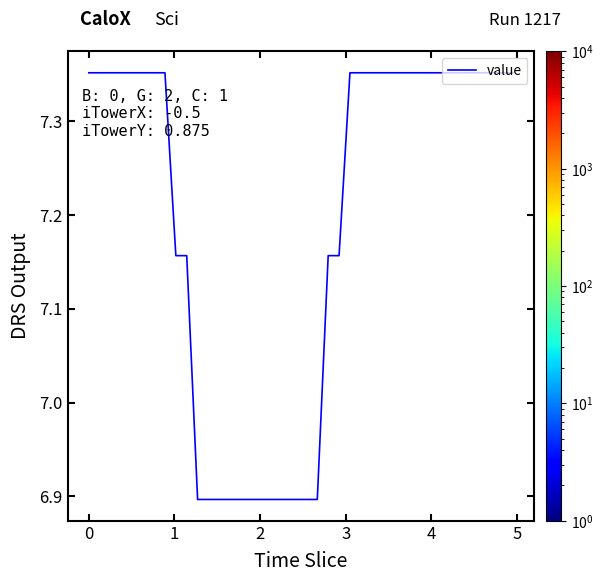

What is the smallest value displayed?

6.9